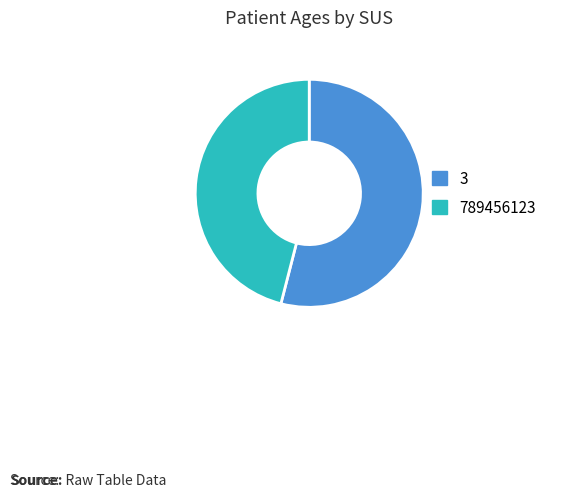

Is 3 the majority of the pie?

Yes